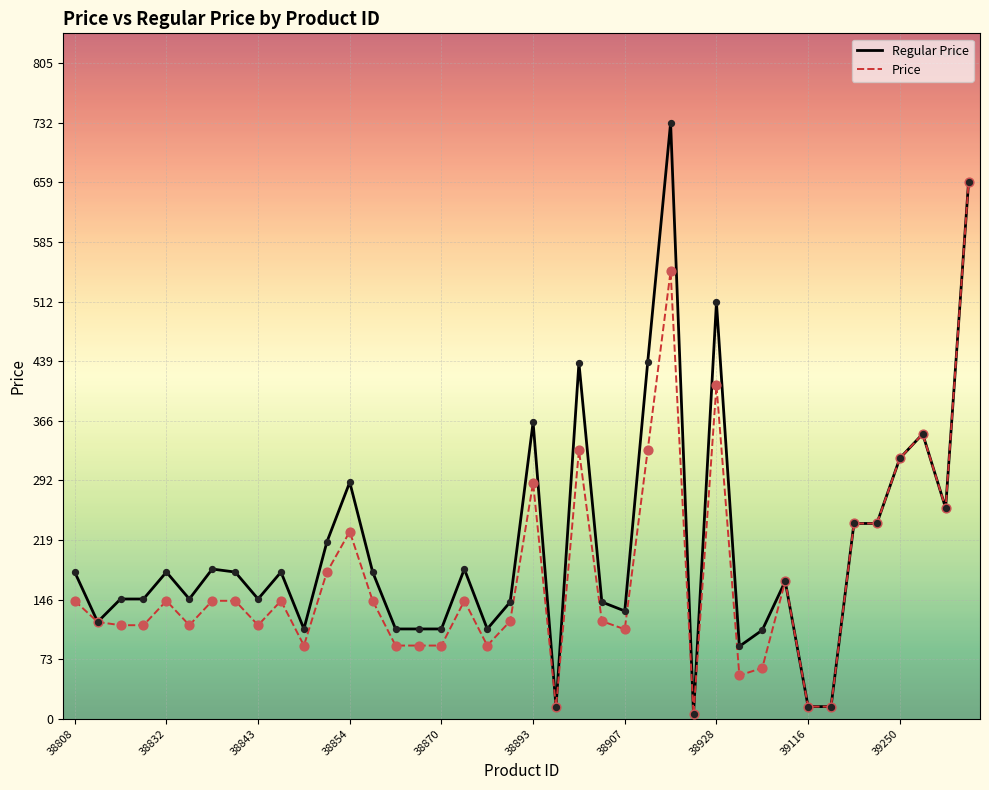

What are all the series names shown in the legend?

Regular Price, Price